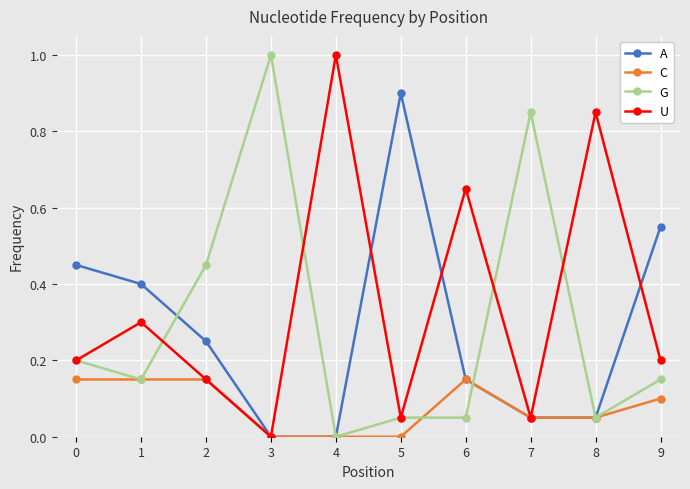

What is the average value of the G series?

0.3